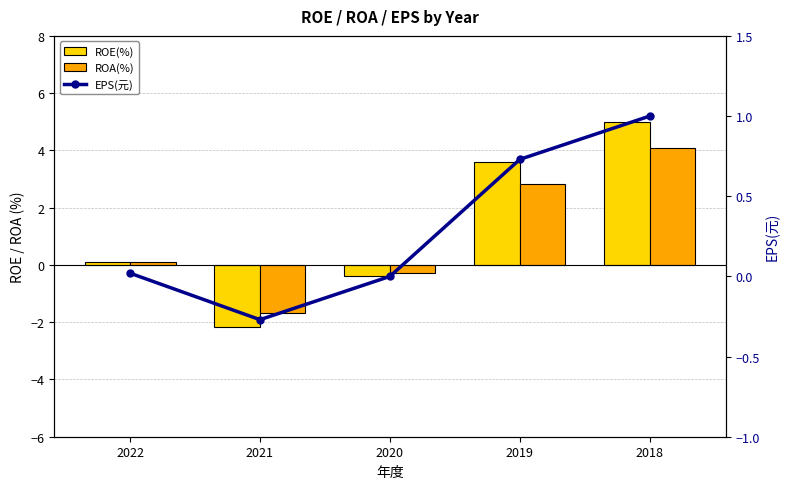

What is the value of the EPS(元) bar at the 5th from the left?

1.0